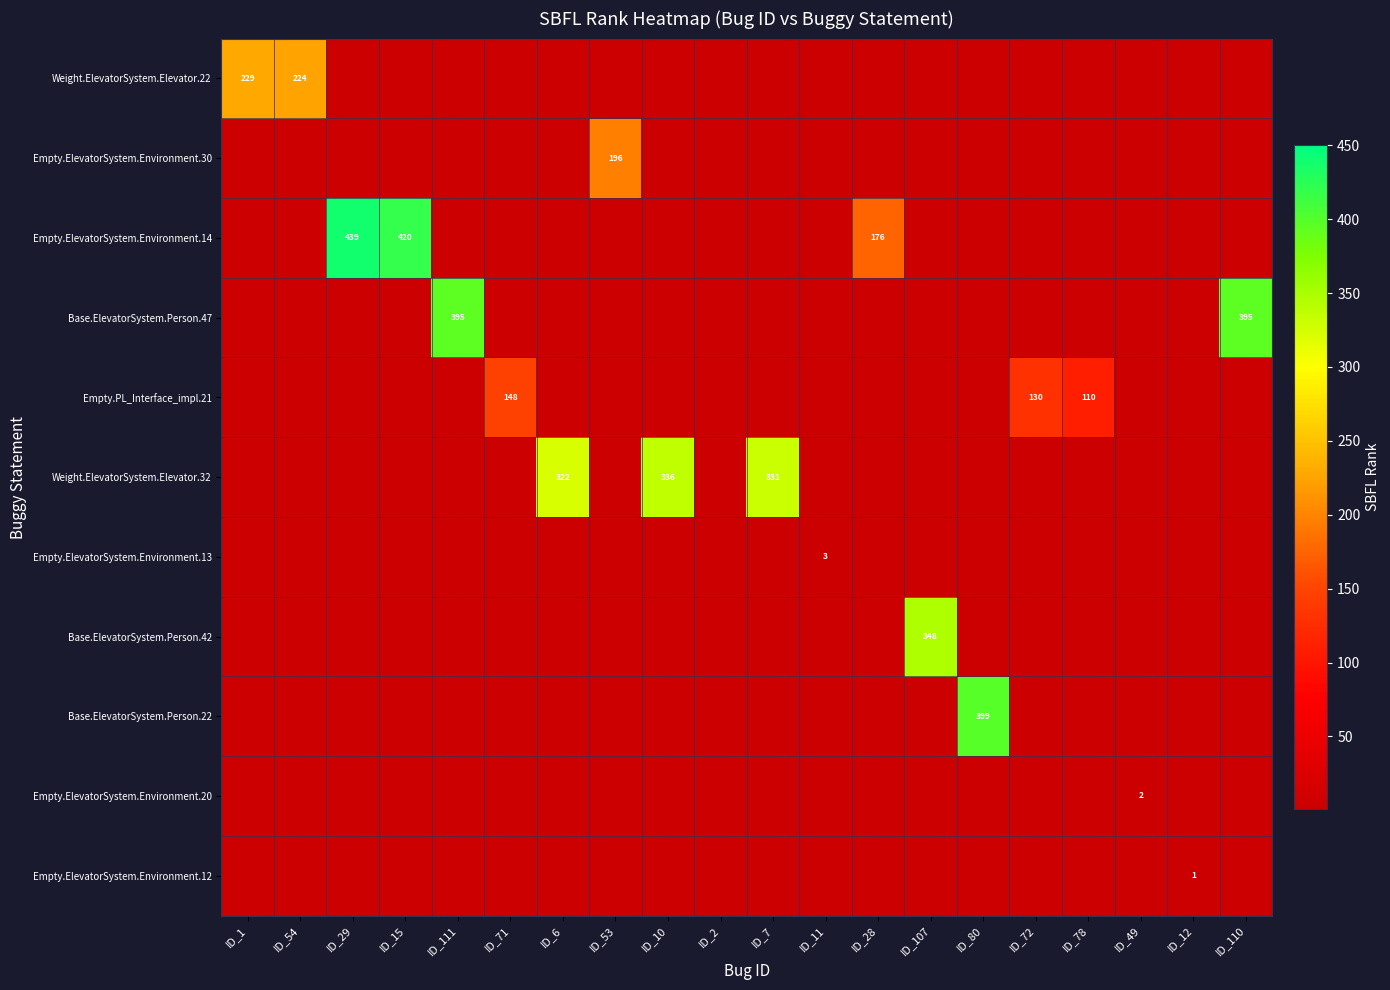

Is the value of Empty.ElevatorSystem.Environment.30 at ID_7 greater than the value of Empty.ElevatorSystem.Environment.12 at ID_80?

No